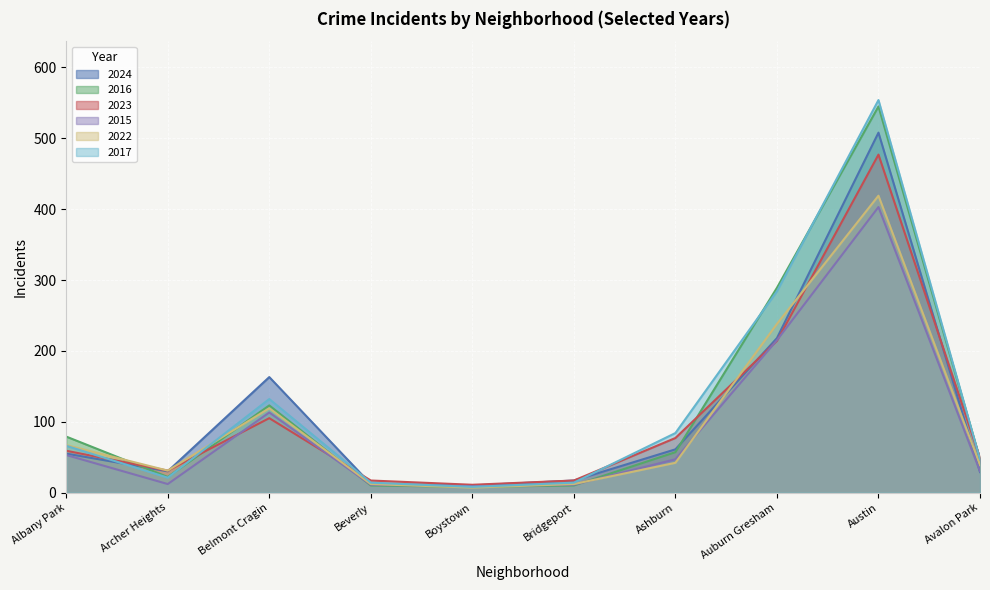

What is the difference between the maximum and second lowest values in the 2024 series?

496